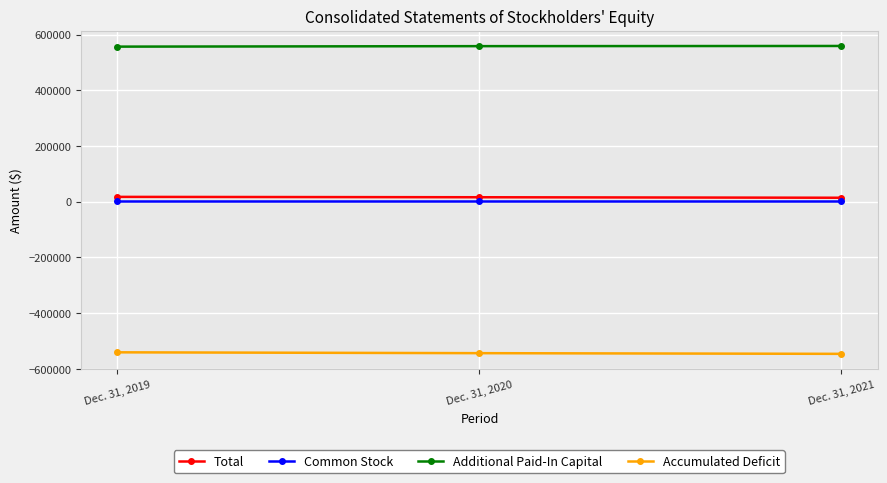

Read the Additional Paid-In Capital value at Dec. 31, 2021, to the nearest 100.

558900